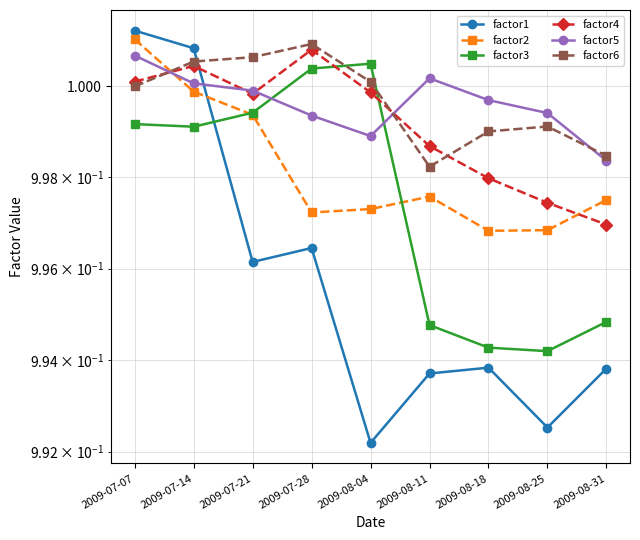

Reading right to left, what are all the values shown in this chart?

factor1: 1.0	1.0	1.0	1.0	1.0	1.0	1.0	1.0	1.0
factor2: 1.0	1.0	1.0	1.0	1.0	1.0	1.0	1.0	1.0
factor3: 1.0	1.0	1.0	1.0	1.0	1.0	1.0	1.0	1.0
factor4: 1.0	1.0	1.0	1.0	1.0	1.0	1.0	1.0	1.0
factor5: 1.0	1.0	1.0	1.0	1.0	1.0	1.0	1.0	1.0
factor6: 1.0	1.0	1.0	1.0	1.0	1.0	1.0	1.0	1.0